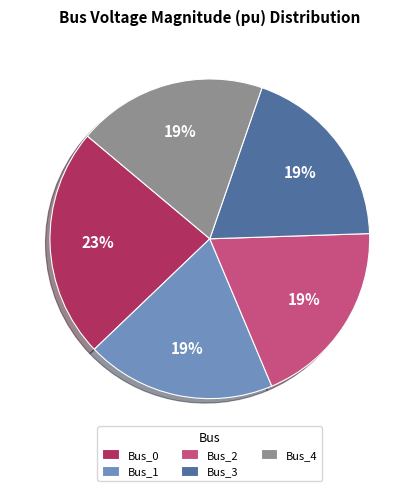

Which category has the biggest portion of the pie?

Bus_0